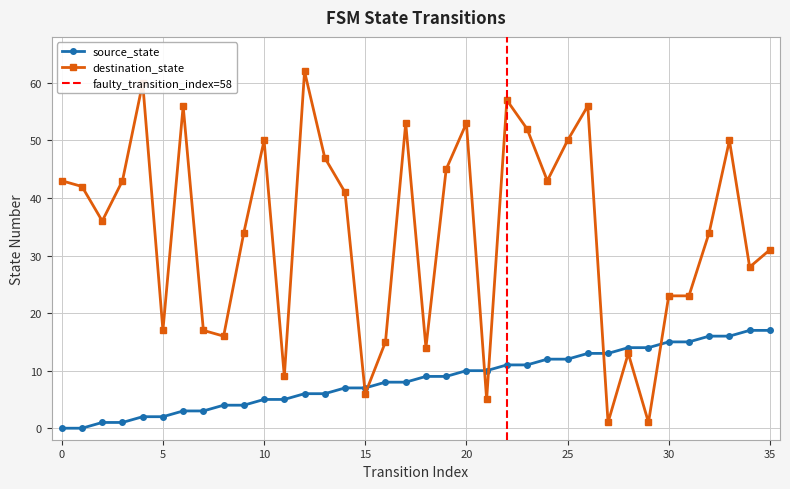

Rank the categories by destination_state value from lowest to highest.

27, 29, 21, 15, 11, 28, 18, 16, 8, 5, 7, 30, 31, 34, 35, 9, 32, 2, 14, 1, 0, 3, 24, 19, 13, 10, 25, 33, 23, 17, 20, 6, 26, 22, 4, 12